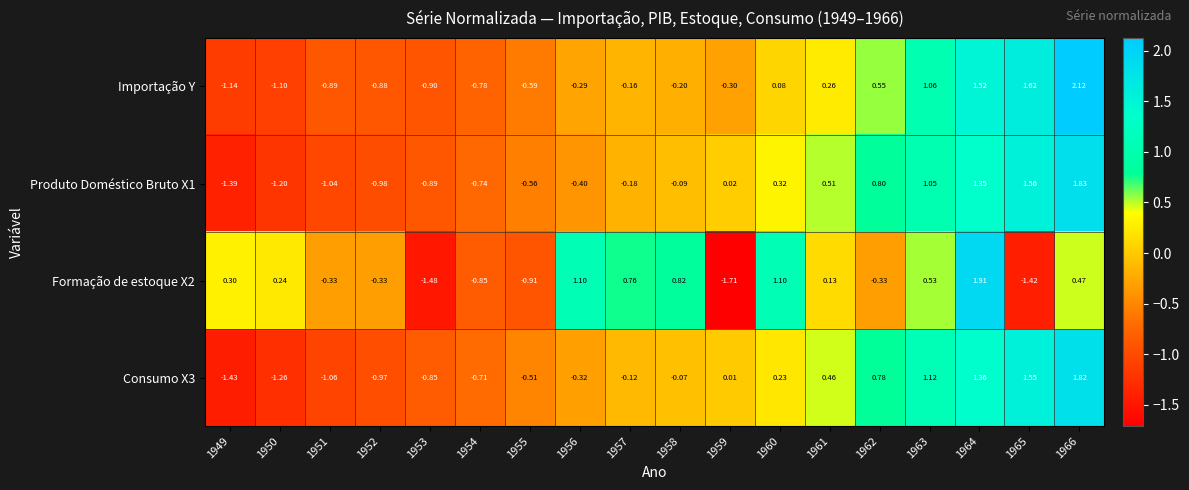

Is the value of Formação de estoque X2 at 1960 greater than the value of Produto Doméstico Bruto X1 at 1964?

No